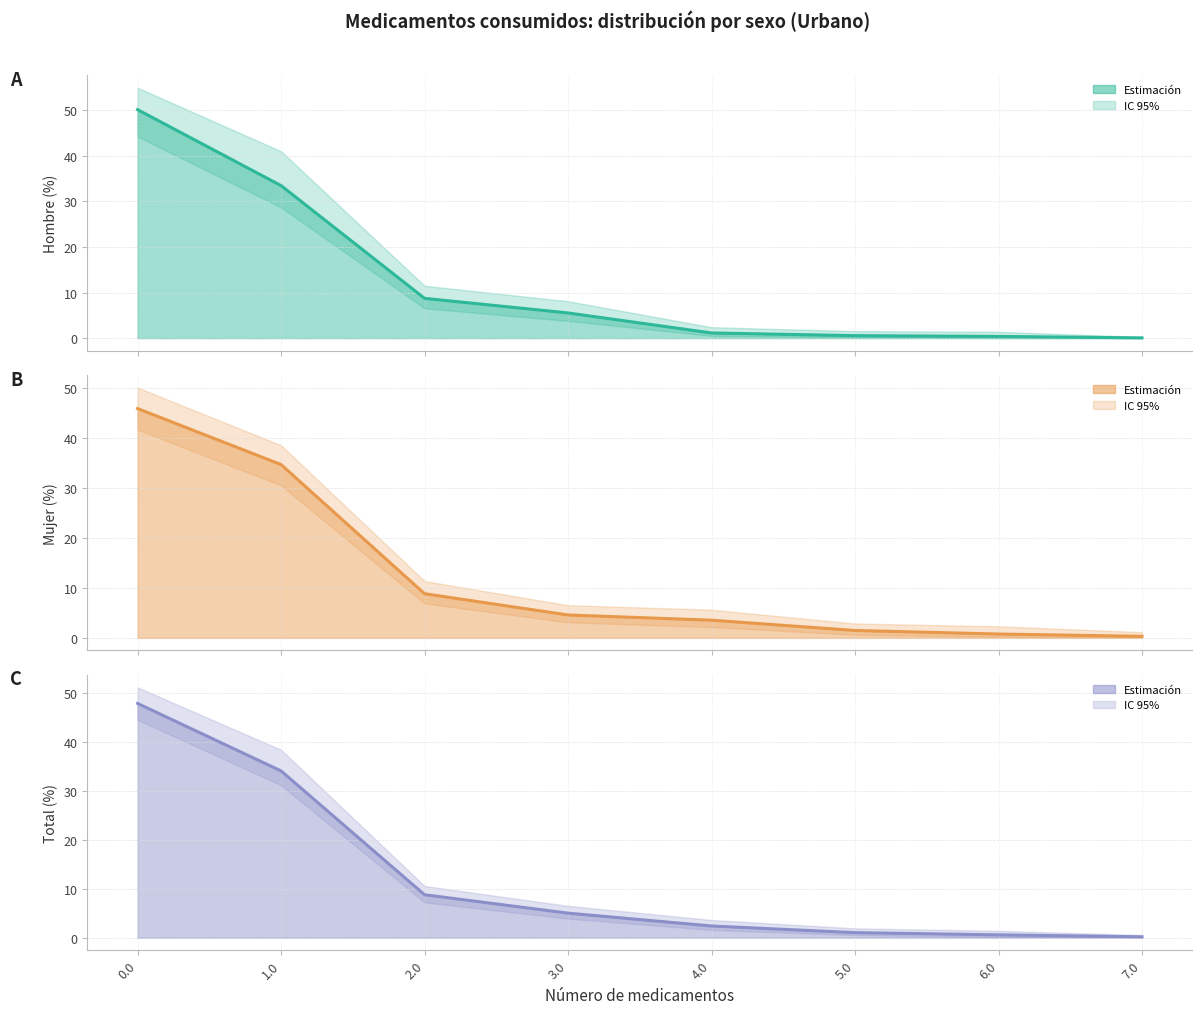

What position from the right is 0.0?

8